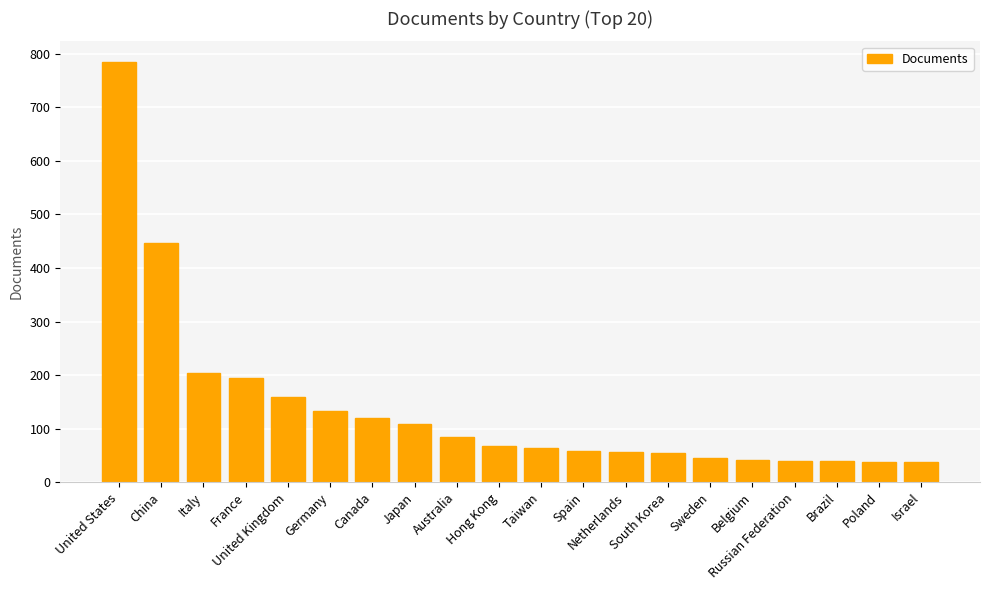

What is the difference between the maximum and minimum values?

746